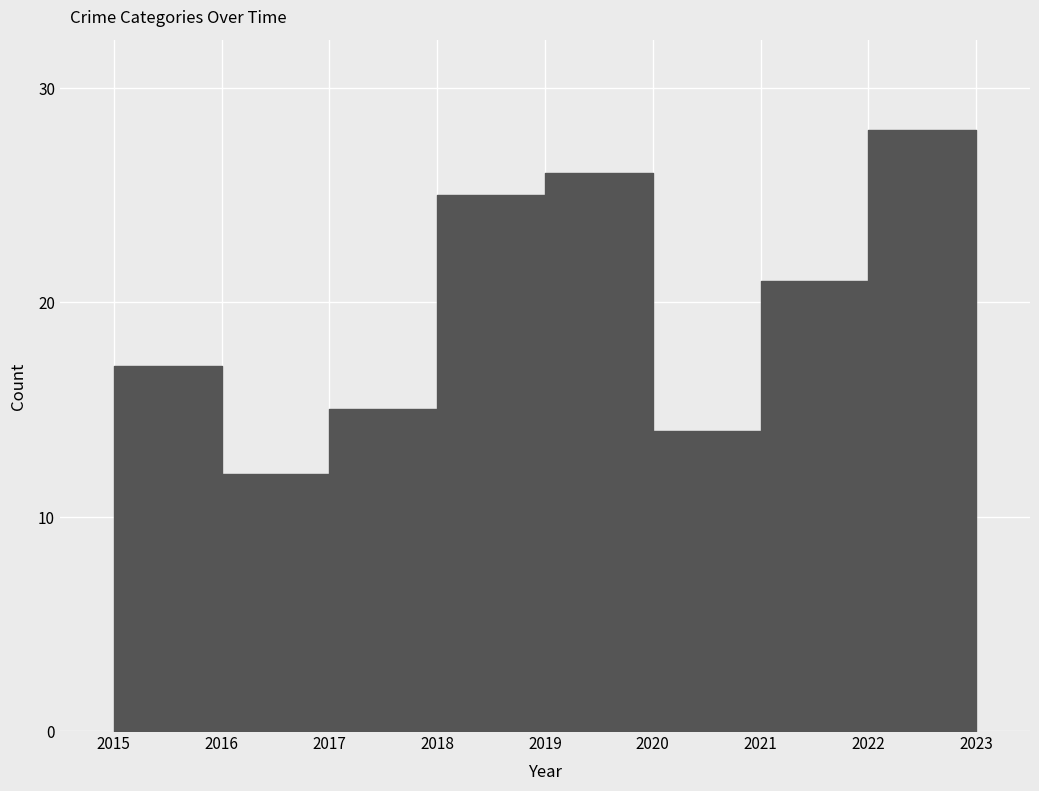

In Total, how many points are higher than both neighbors (excluding endpoints)?

2